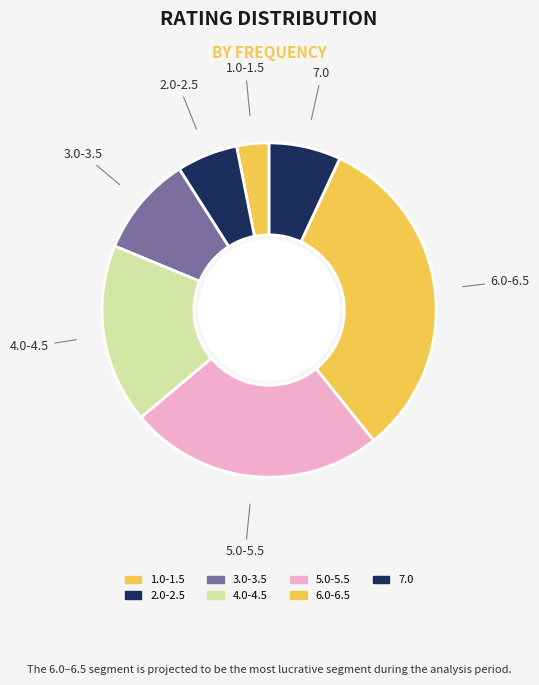

Between 5.0-5.5 and 1.0-1.5, which is larger?

5.0-5.5